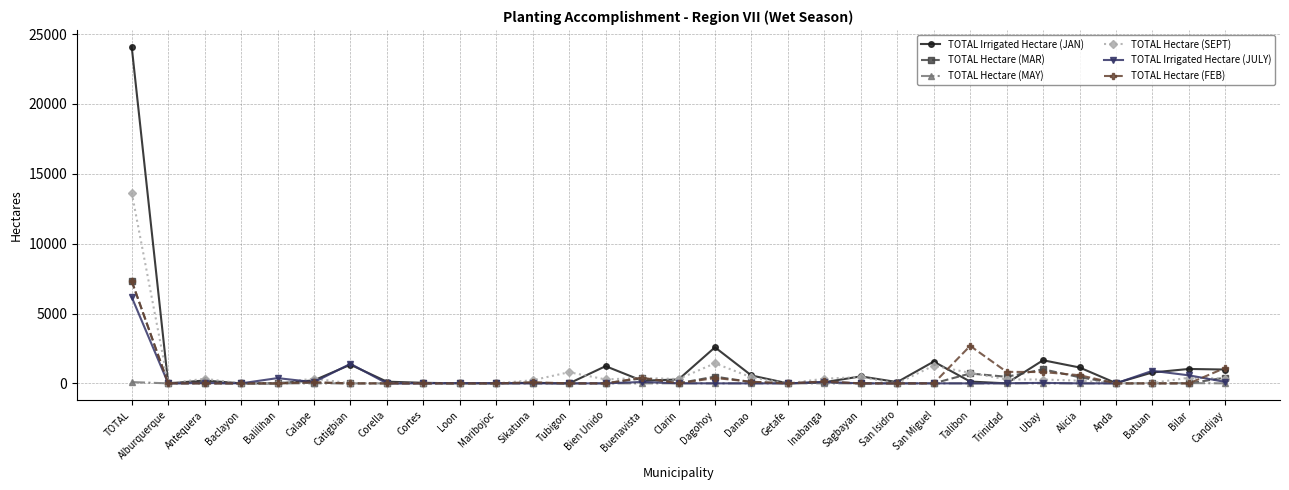

What is the total value across all series at TOTAL?

58654